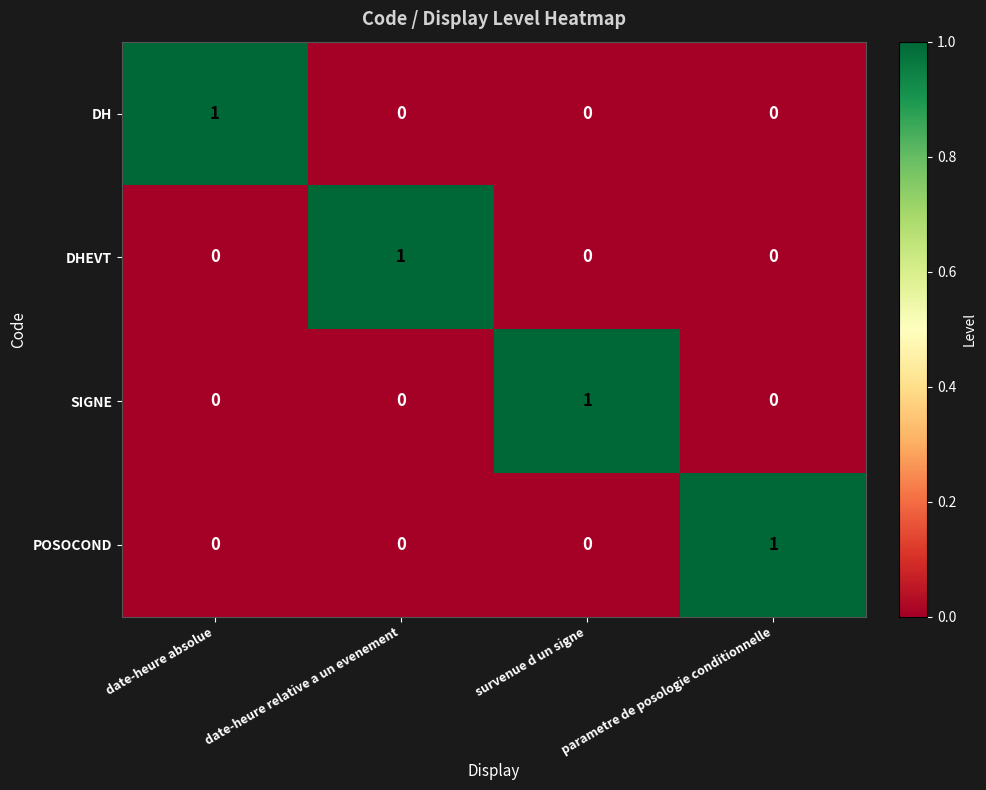

Is the value of POSOCOND at parametre de posologie conditionnelle greater than the value of DH at date-heure relative a un evenement?

Yes